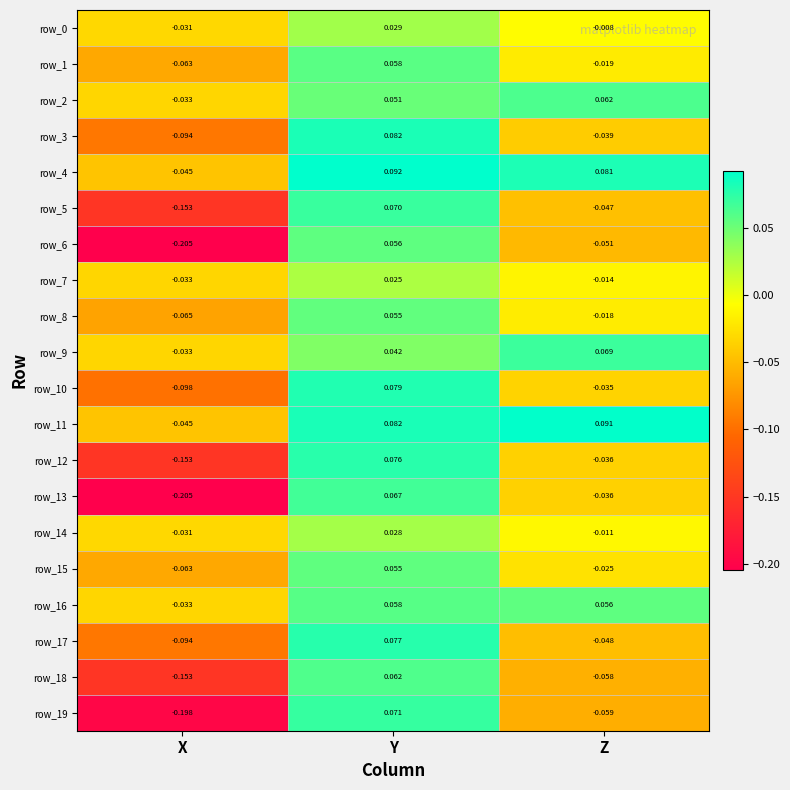

How many data points does each series have?

3